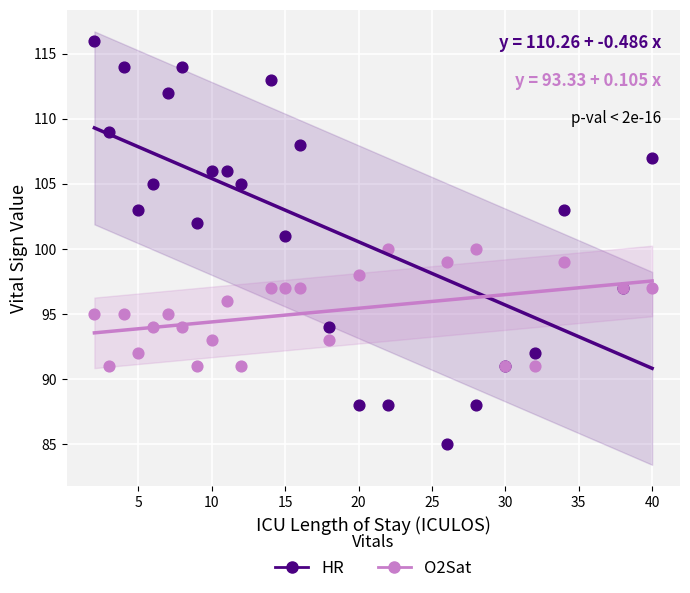

What are all the series names shown in the legend?

HR, O2Sat